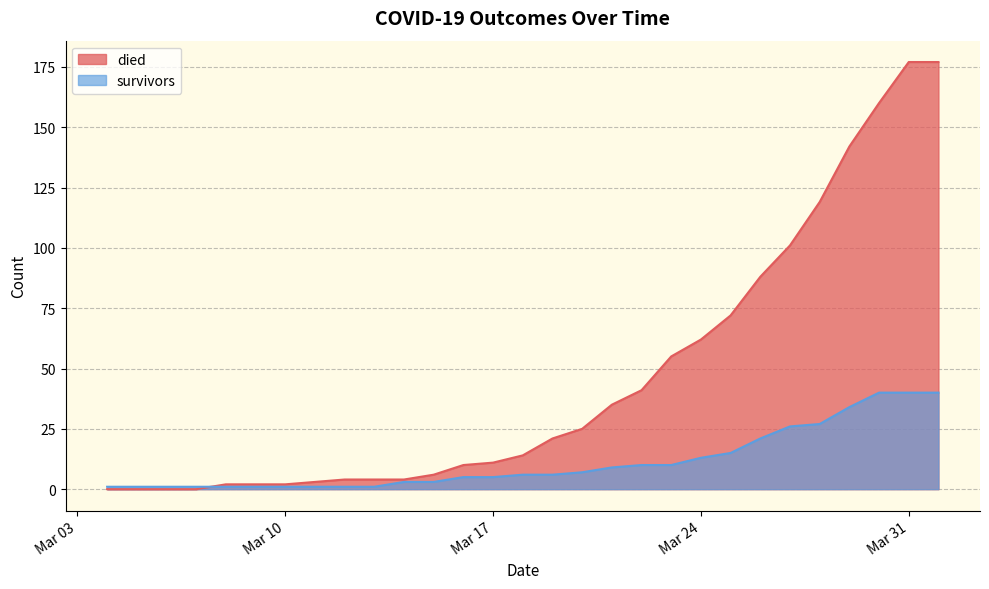

Is the value of survivors at 2020-03-12 greater than the value of died at 2020-03-21?

No